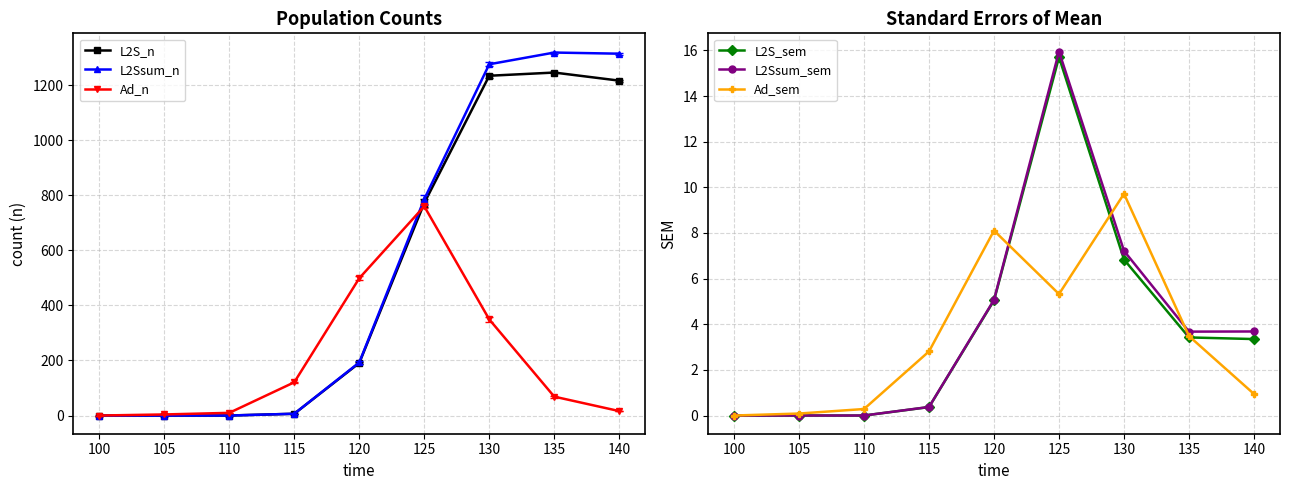

What is the highest value of the L2Ssum_sem series?

16.0